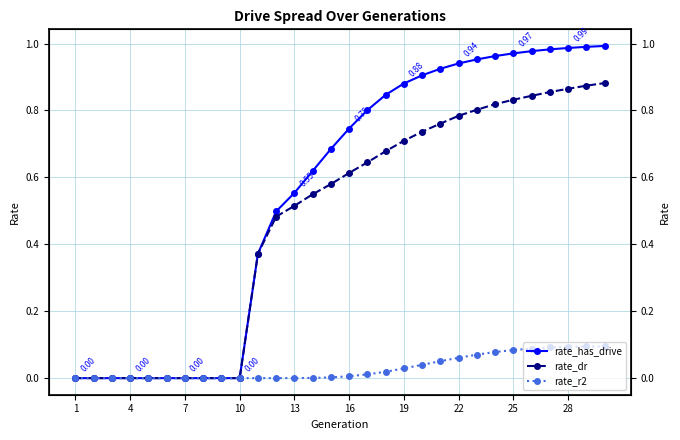

True or false: rate_has_drive and rate_dr cross at least once.

False